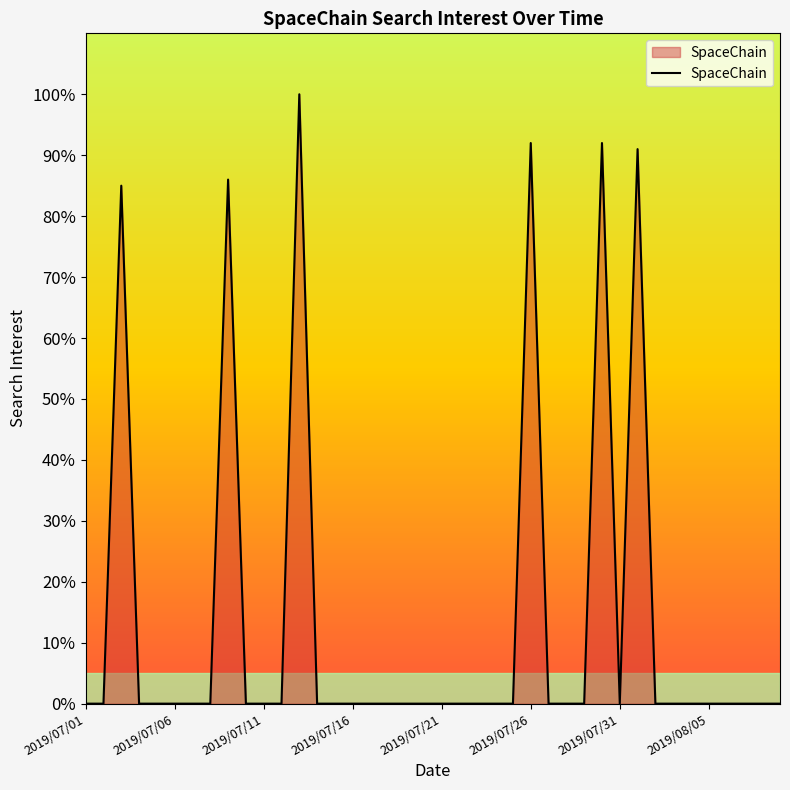

Reading left to right, list all the values displayed in this chart.

0	0	85	0	0	0	0	0	86	0	0	0	100	0	0	0	0	0	0	0	0	0	0	0	0	92	0	0	0	92	0	91	0	0	0	0	0	0	0	0